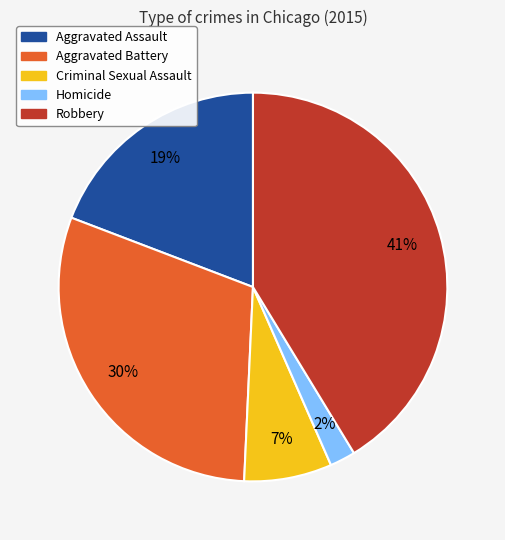

Does any single category account for the majority?

No